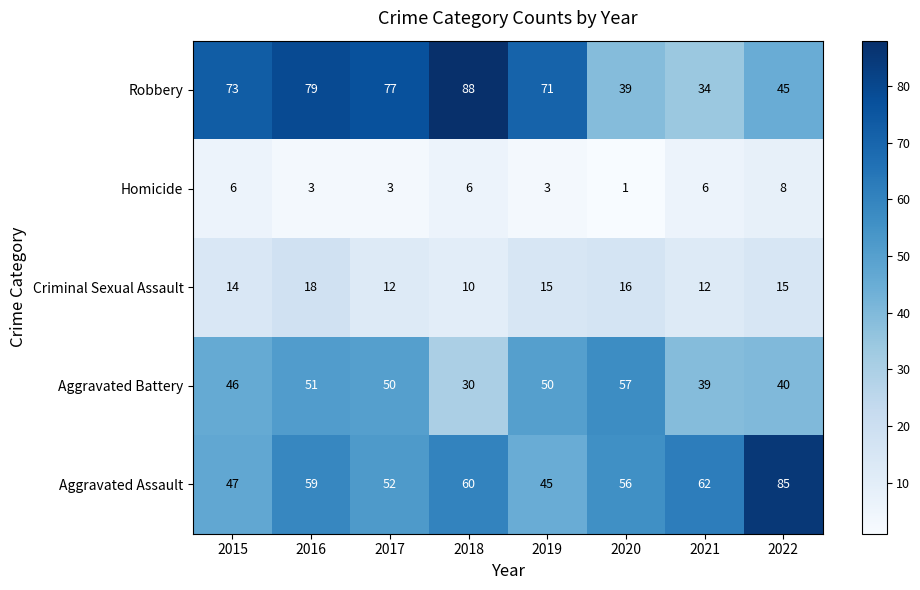

Which series changed the most between 2017 and 2018?

Aggravated Battery